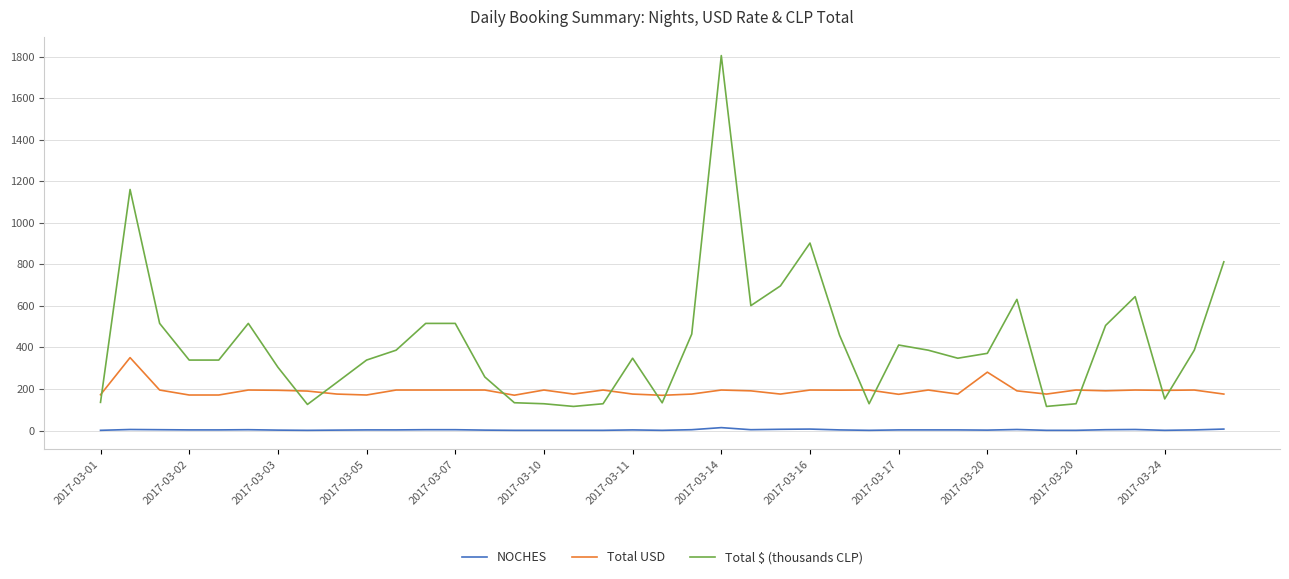

True or false: Total $ (thousands CLP) and NOCHES cross at least once.

False